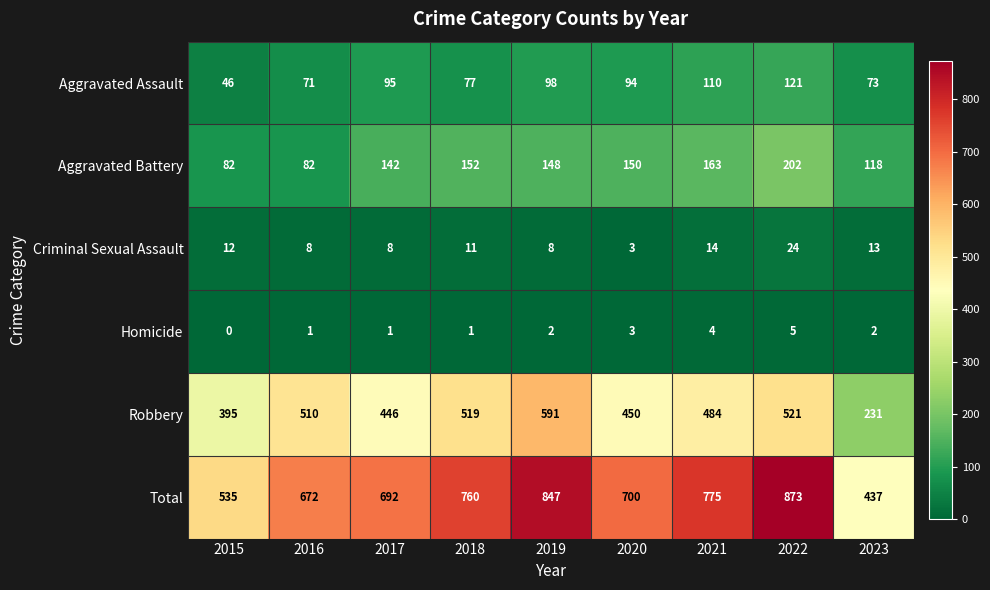

What is the difference between the maximum and second lowest values in the Criminal Sexual Assault series?

16